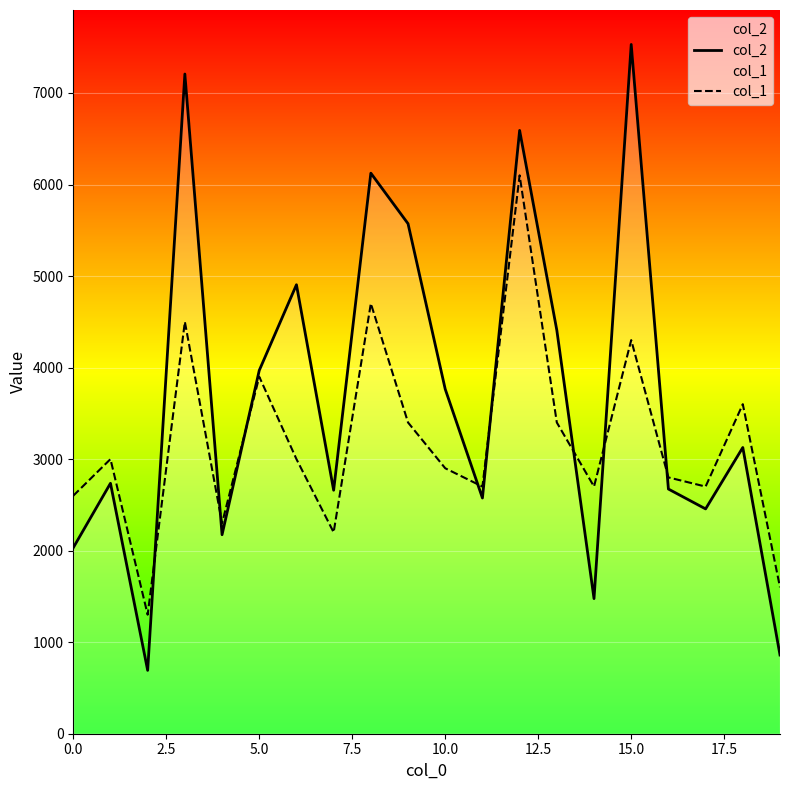

At which category is the sum across all series the highest?

12